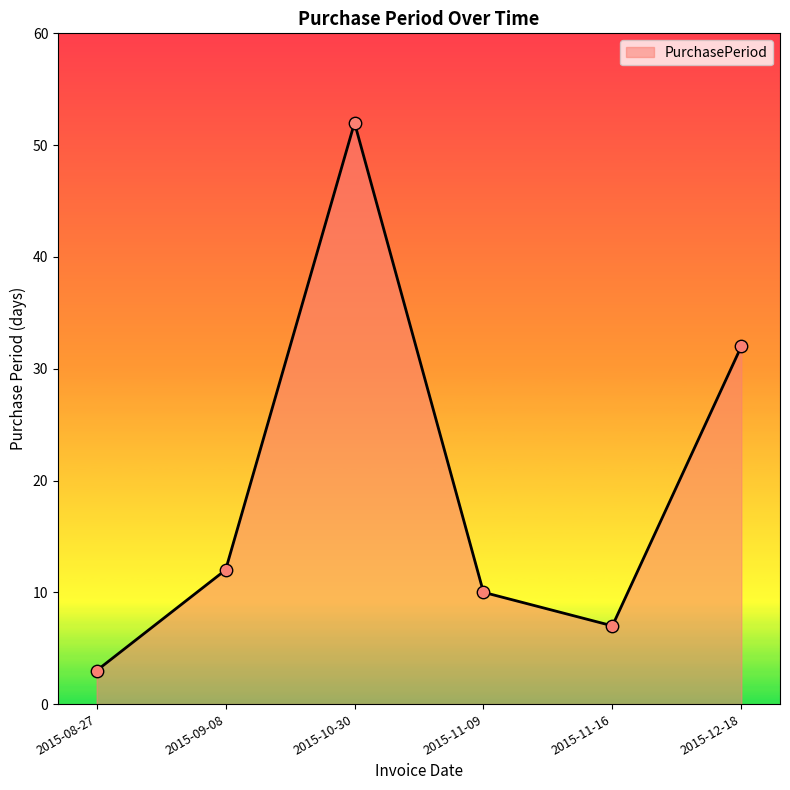

What is the ratio of the value at 2015-12-18 to the value at 2015-11-09?

3.2